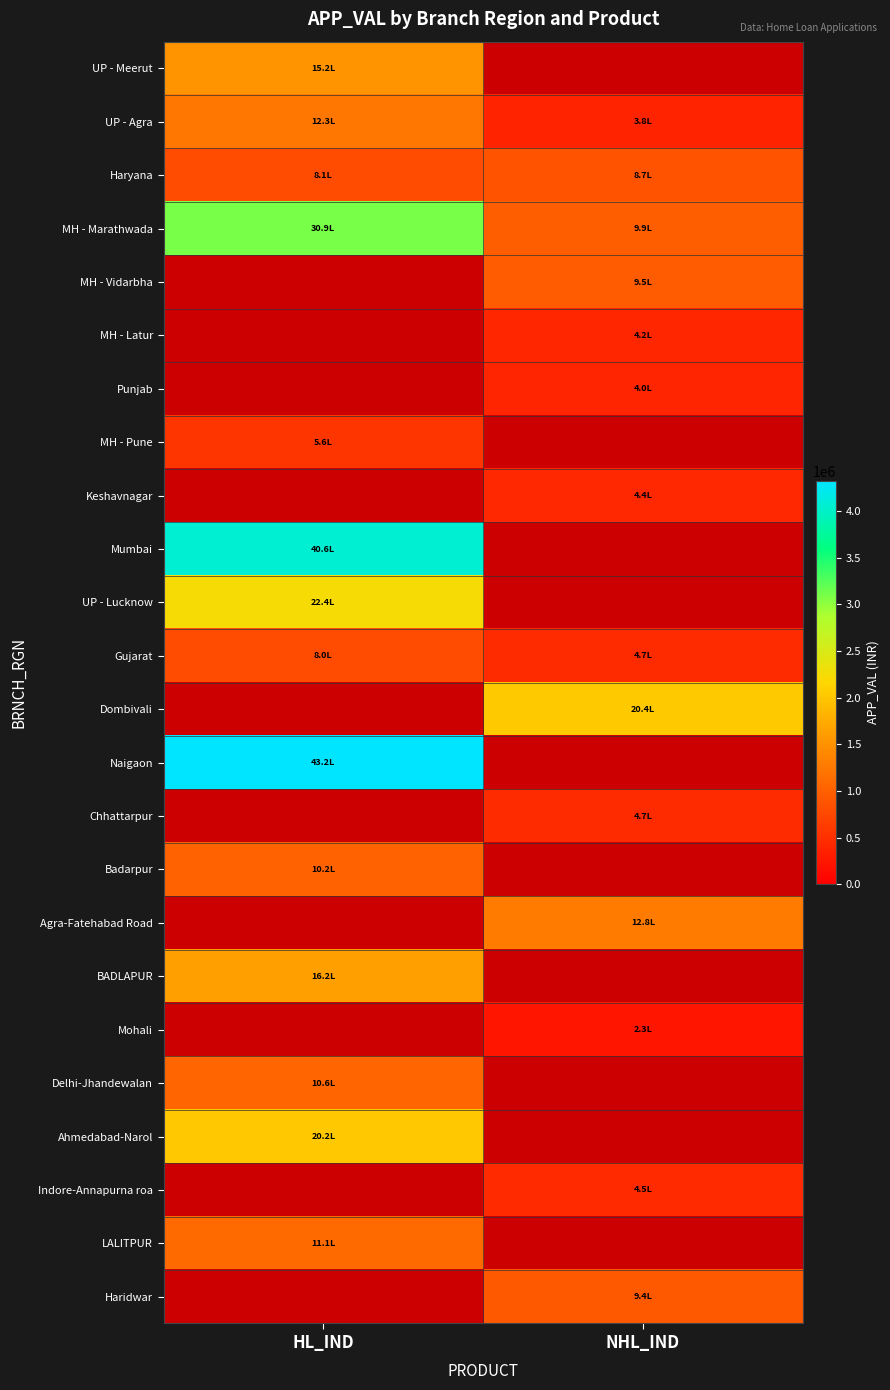

True or false: UP - Lucknow has a value of 3343305.8 at HL_IND.

False